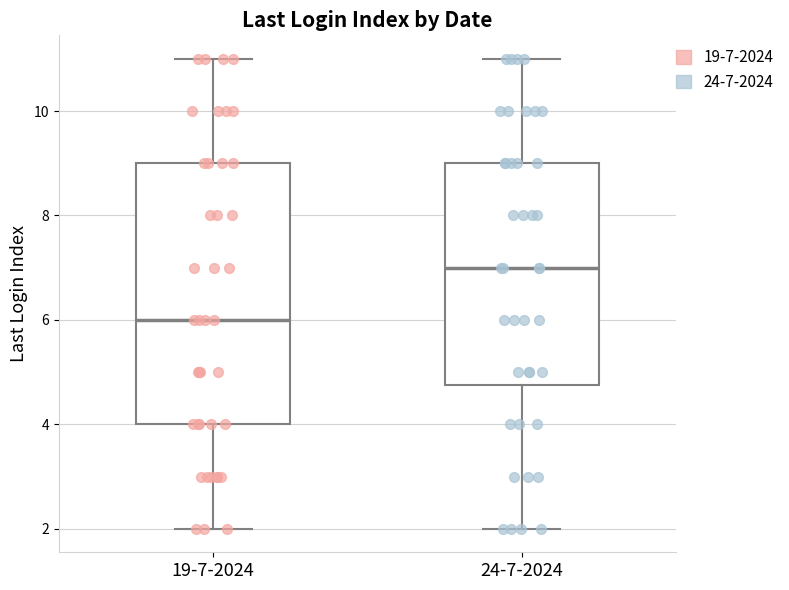

Reading left to right, read every box against the y-axis: the position of its median line, the range the box covers, and the ends of its whiskers. The values are not printed on the chart, so give them approximately, as read against the axis.

19-7-2024: median 6.0, box 4.0 to 9.0, whiskers 2.0 to 11.0
24-7-2024: median 7.0, box 4.8 to 9.0, whiskers 2.0 to 11.0